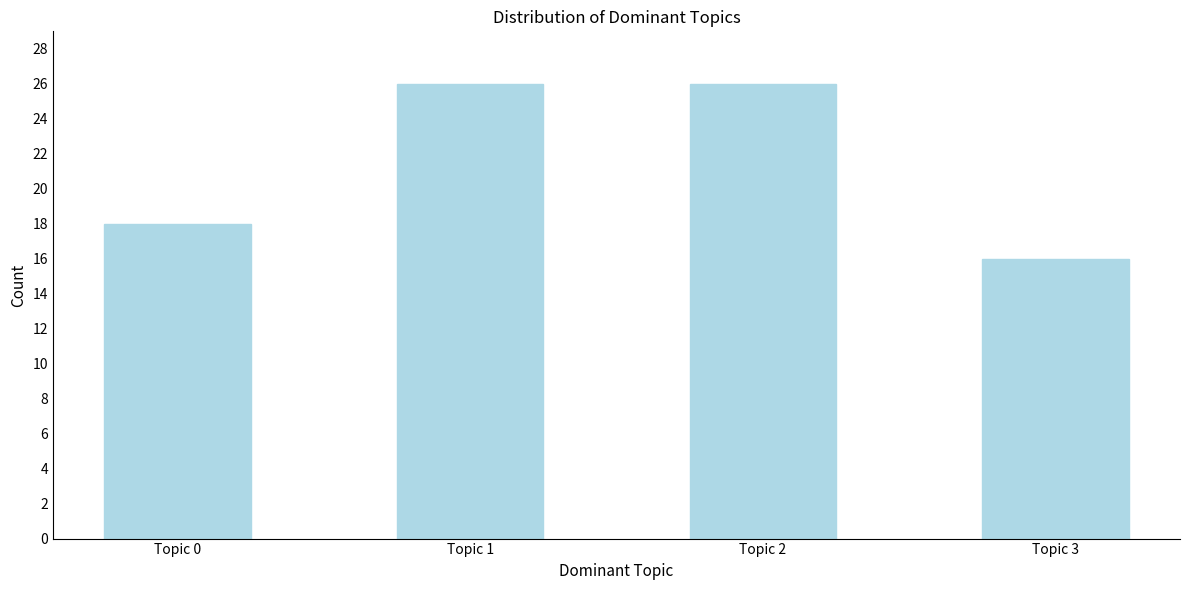

Reading left to right, extract all data points from this chart.

Topic 0=18	Topic 1=26	Topic 2=26	Topic 3=16